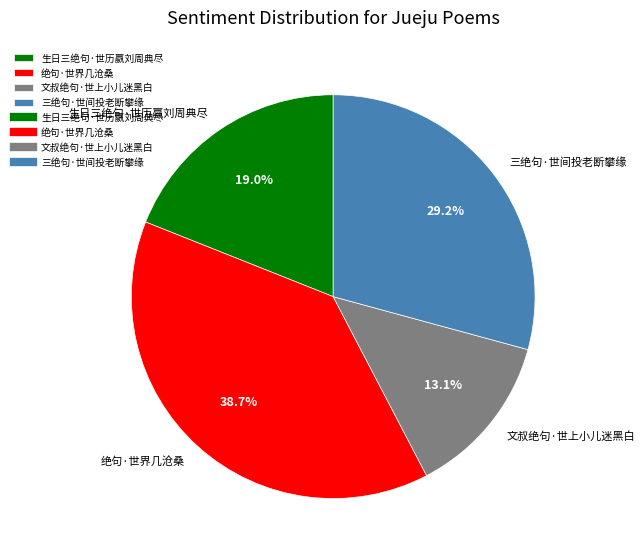

What is the smallest slice in the pie chart?

文叔绝句·世上小儿迷黑白